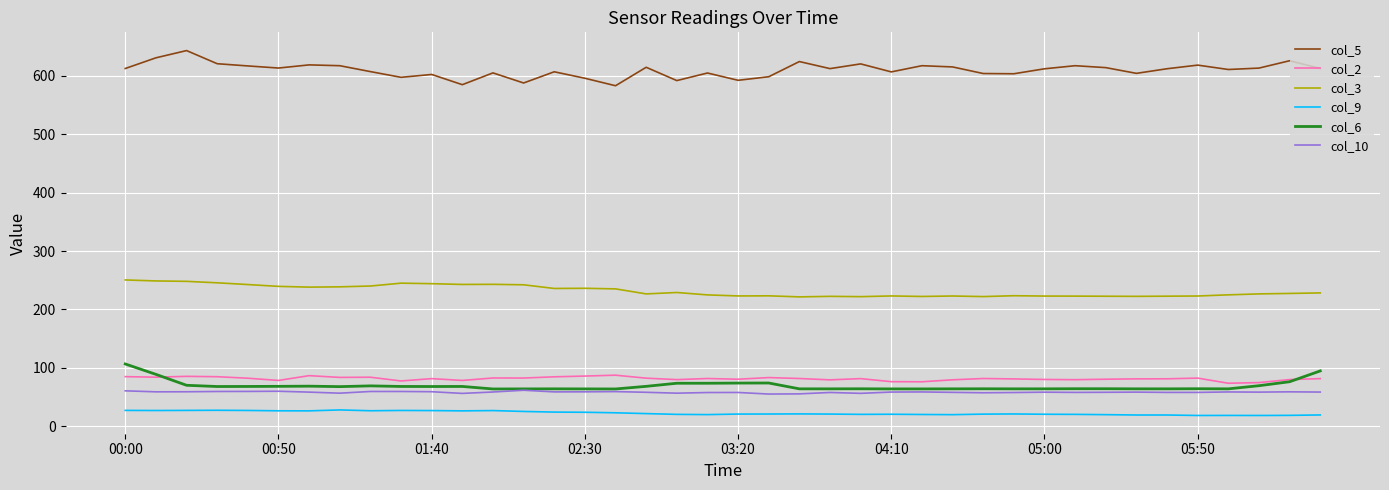

True or false: col_3 and col_9 cross at least once.

False